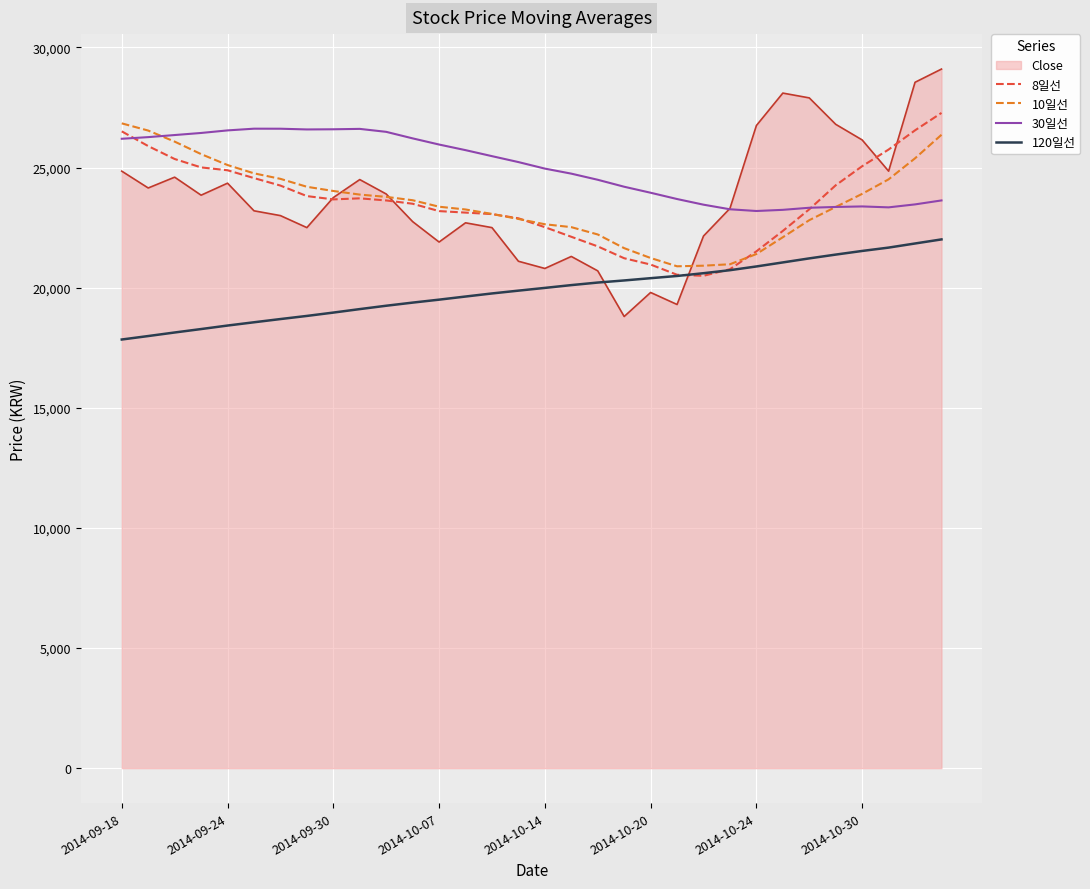

Which series has the largest range (max minus min)?

Close